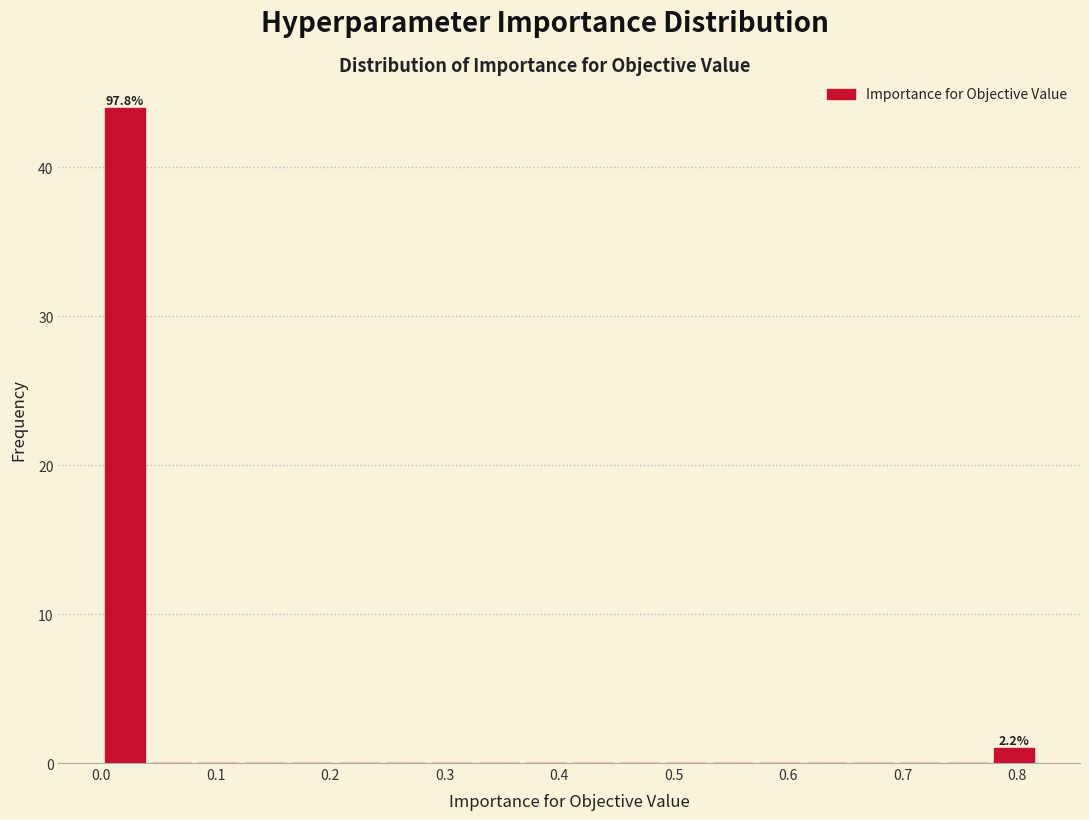

Which range on the x-axis has the tallest bar?

0.00 to 0.04